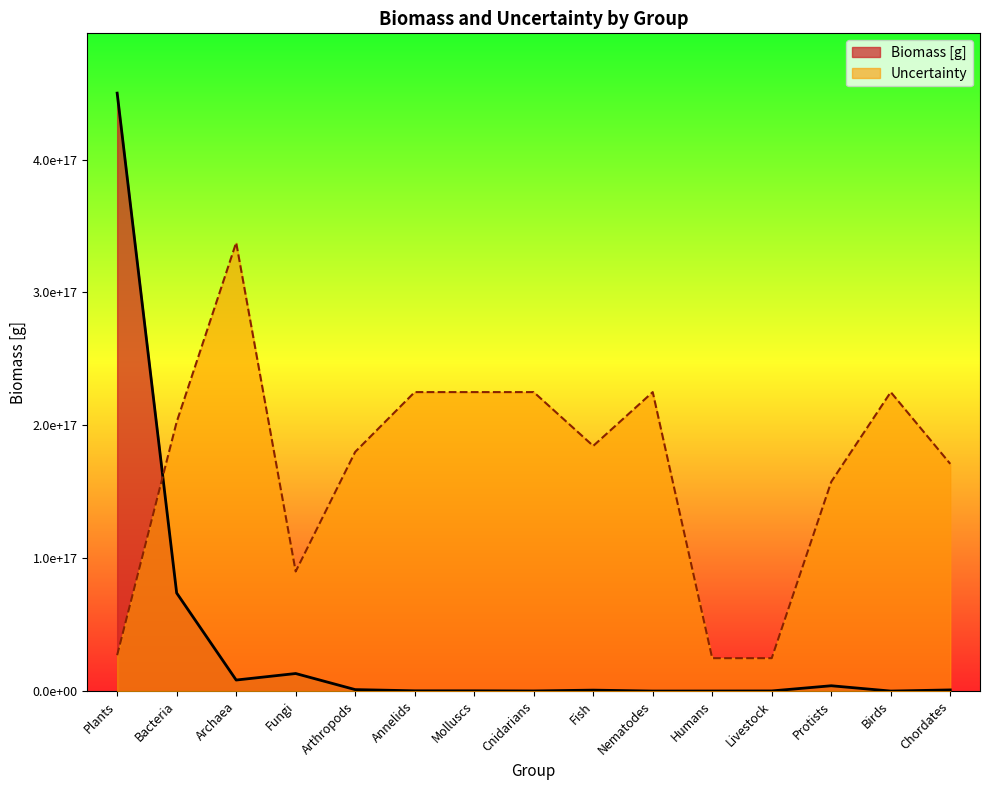

How many values in the Biomass [g] series are below 700000000000000?

7